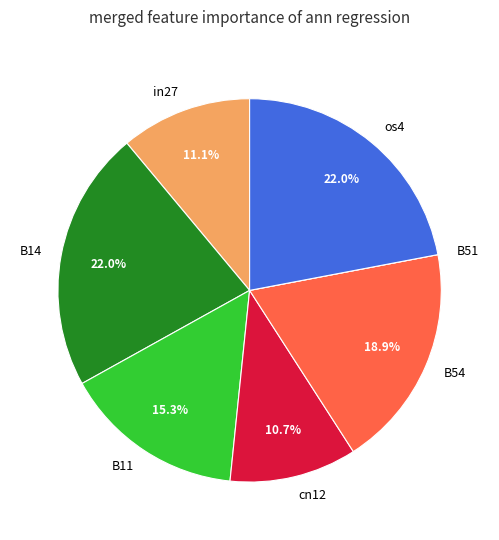

Is there any slice that represents more than half of the pie?

No